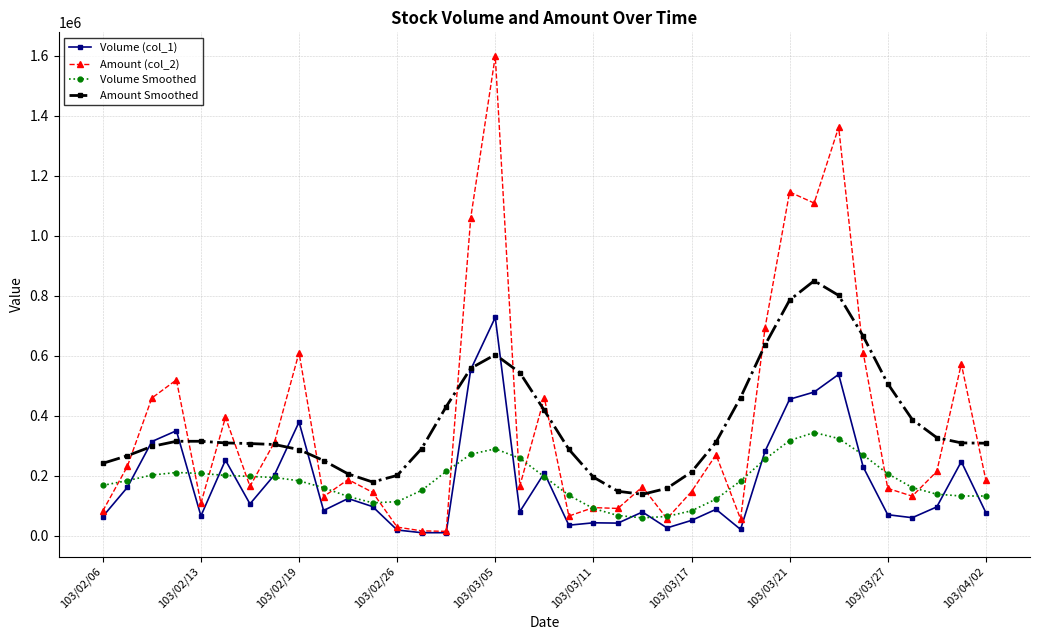

What is the average value of the Volume (col_1) series?

181837.8